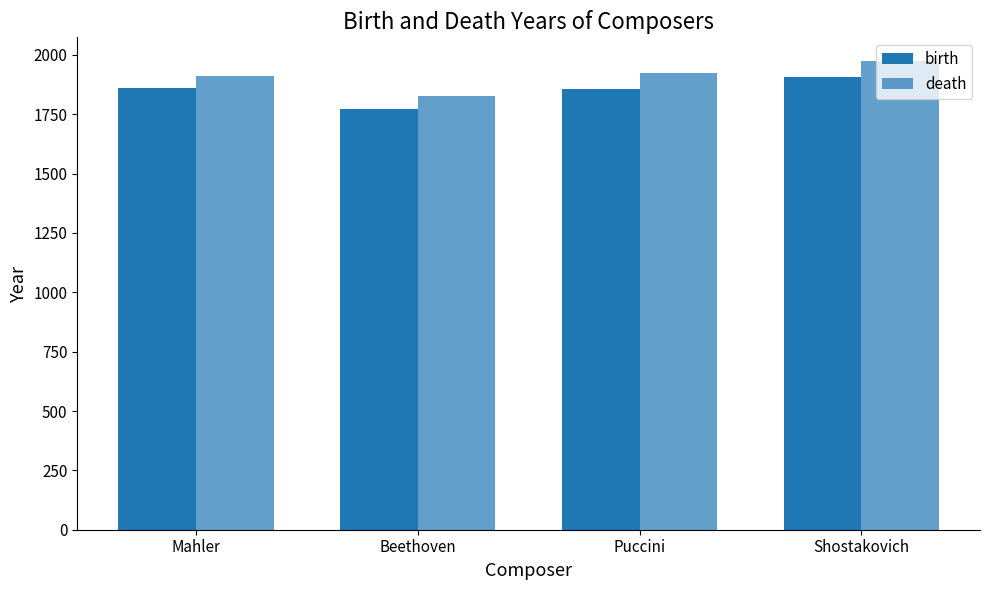

What is the average value of the death series?

1909